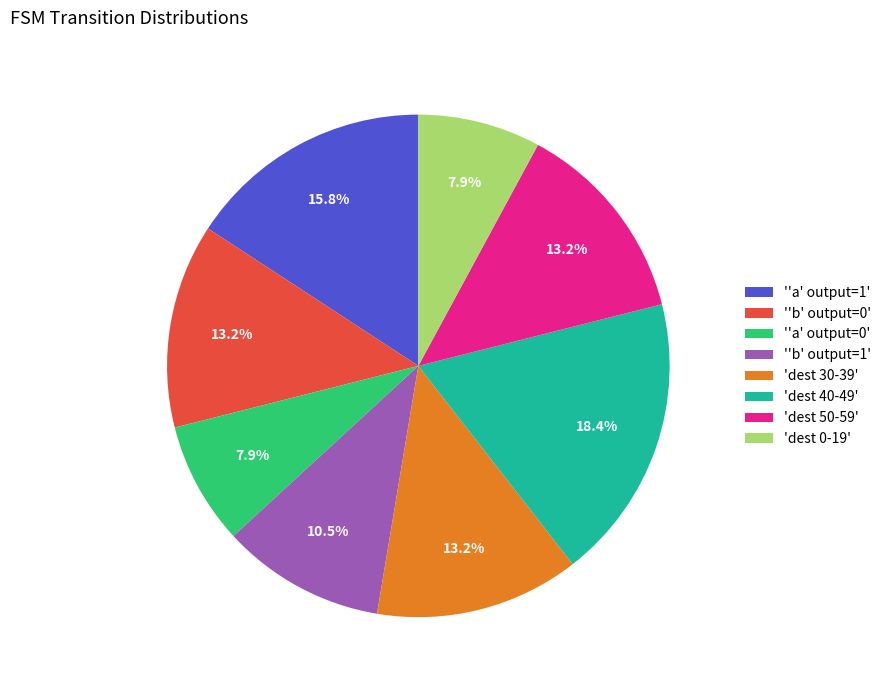

Approximately how many times larger is the value at 'dest 50-59' compared to 'dest 40-49'?

0.7